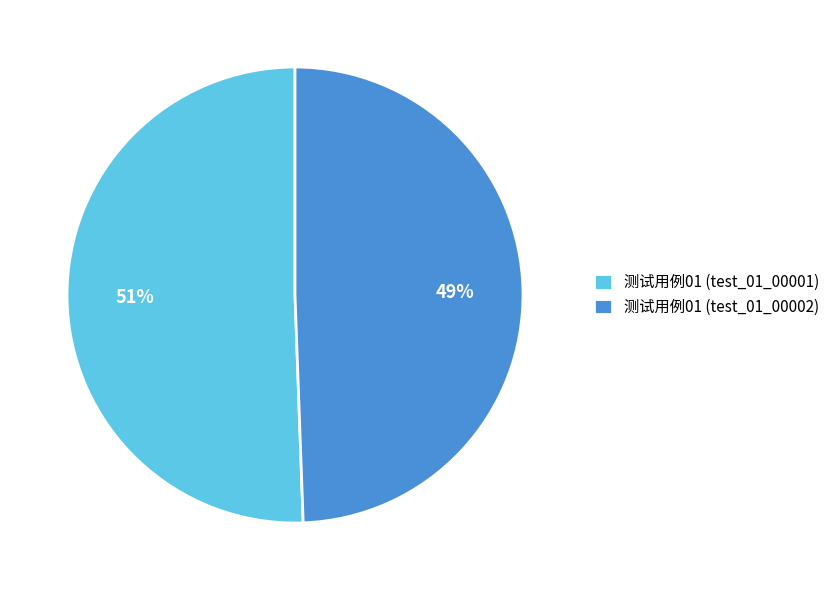

Do 测试用例01 (test_01_00002) and 测试用例01 (test_01_00001) together represent more than half of the pie?

Yes